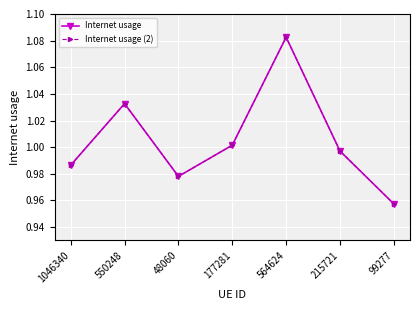

Does the chart have visible grid lines?

Yes